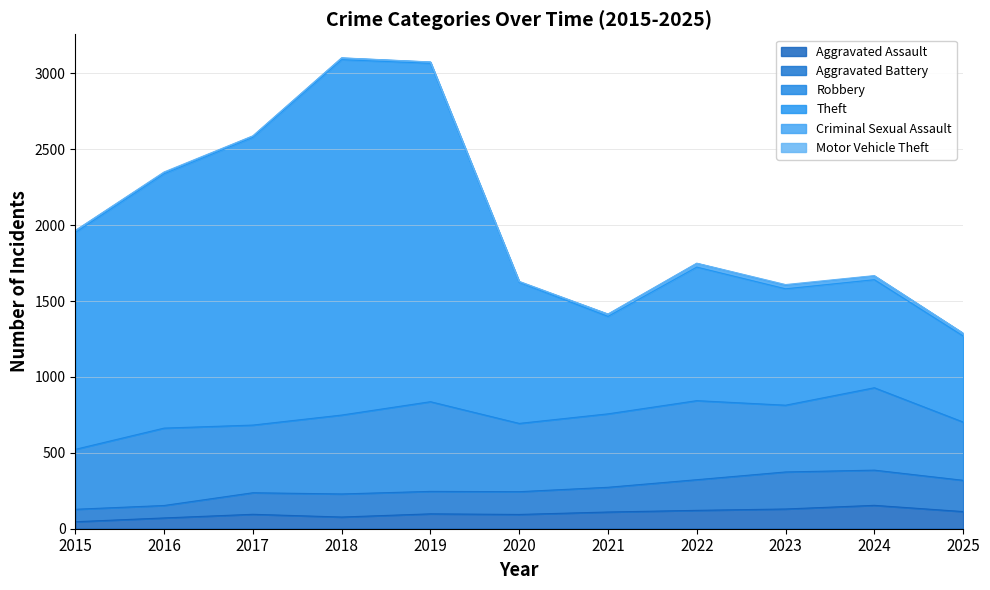

True or false: Aggravated Assault and Theft intersect in this chart.

False